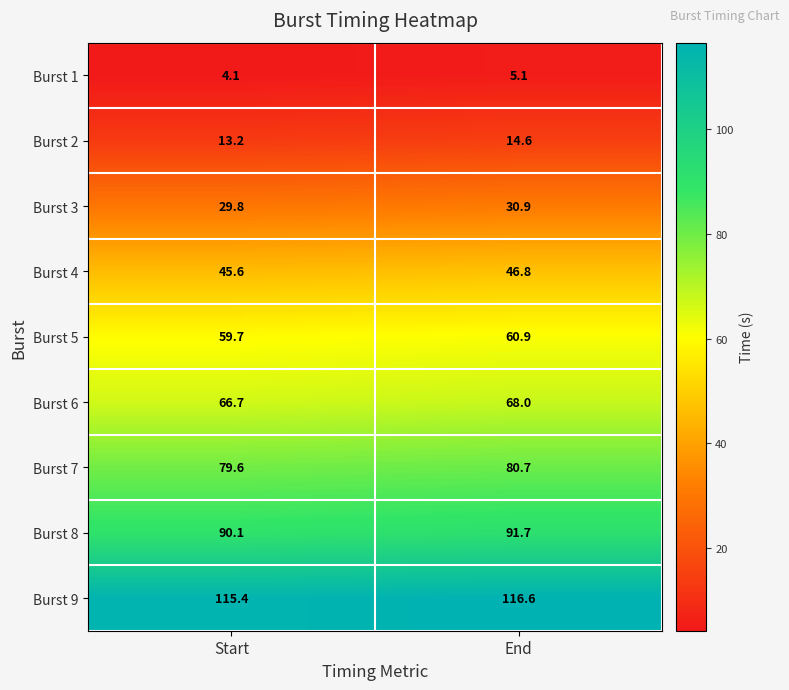

Where does the Burst 8 series first go above 91?

End